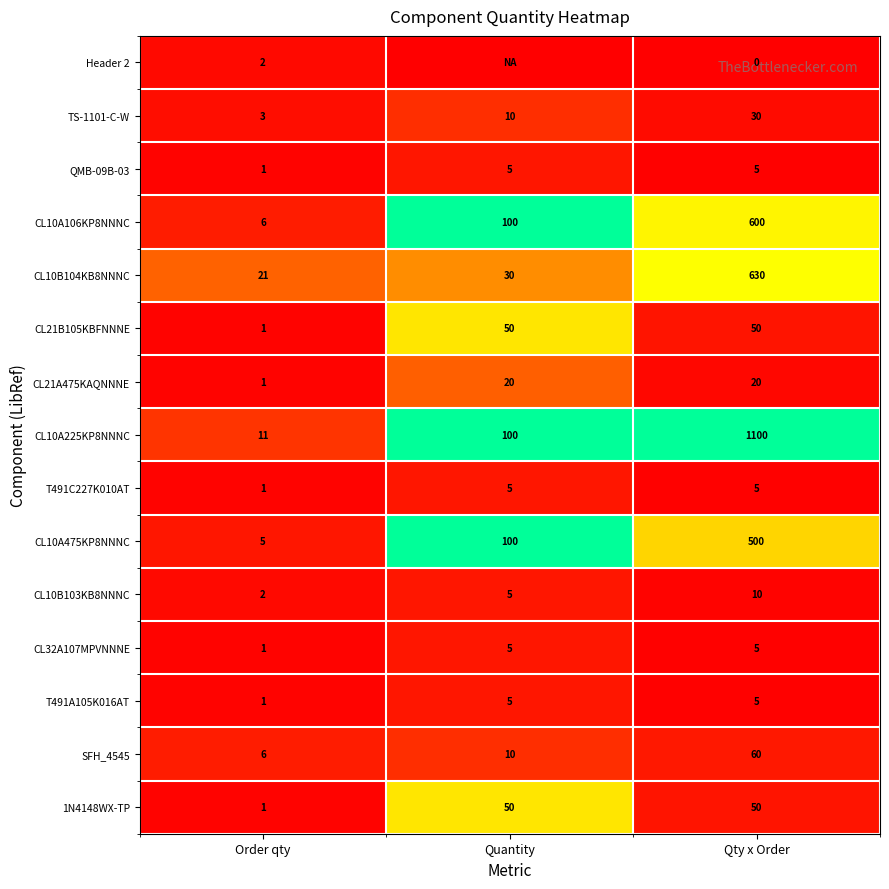

Which category has the highest value in the SFH_4545 series?

Qty x Order